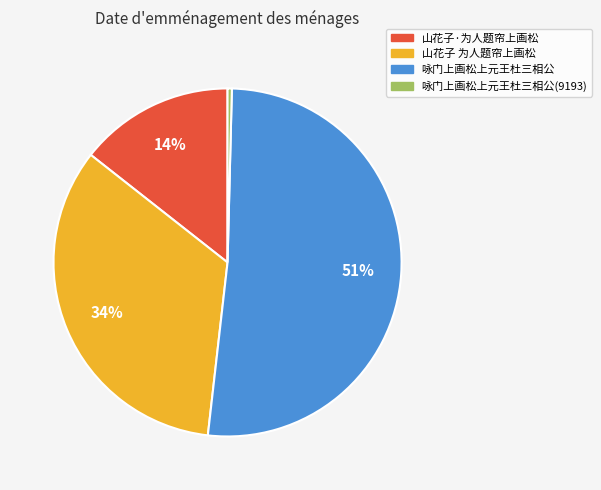

Rank the categories by value from highest to lowest.

咏门上画松上元王杜三相公, 山花子 为人题帘上画松, 山花子·为人题帘上画松, 咏门上画松上元王杜三相公(9193)